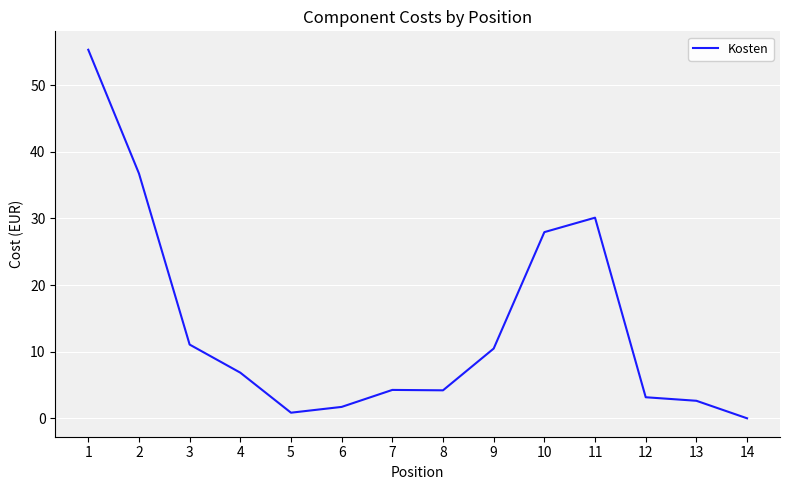

What is the difference between the maximum and minimum values?

55.3